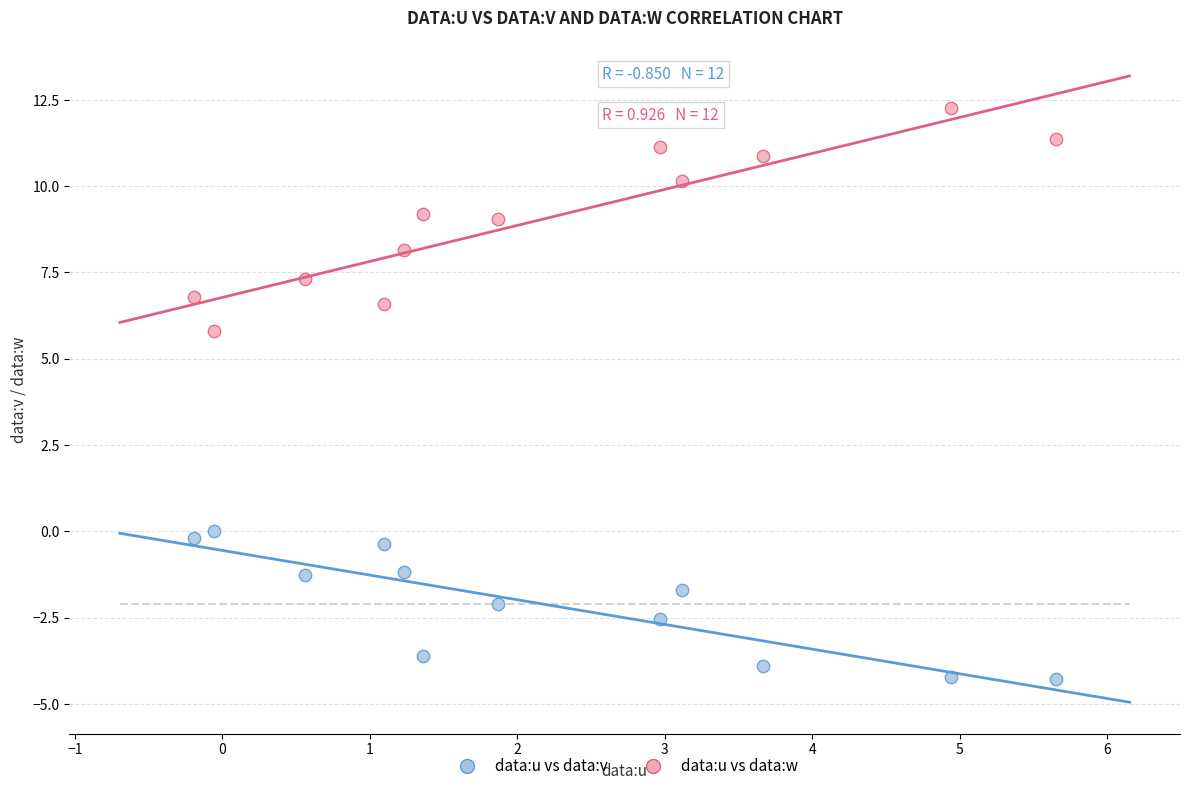

Which series reaches the minimum Y coordinate?

data:u vs data:v